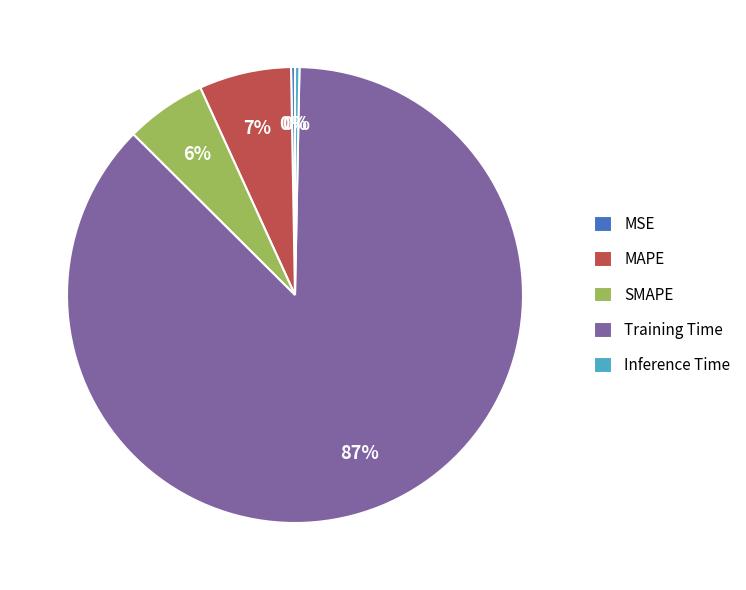

What is the majority slice?

Training Time